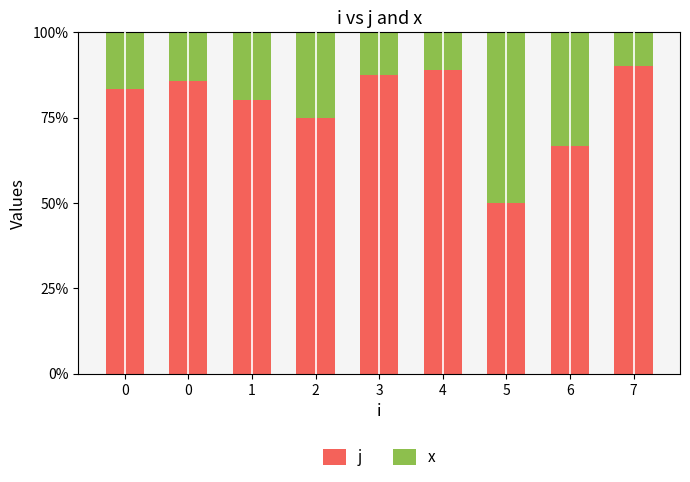

True or false: x has a value of 0.1 at 4.

True